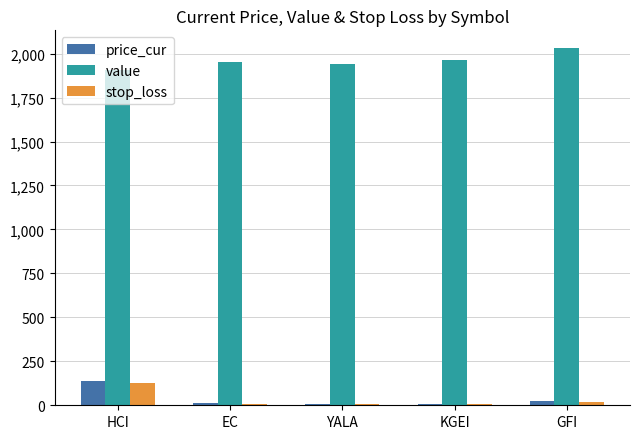

How many groups of bars are there?

5